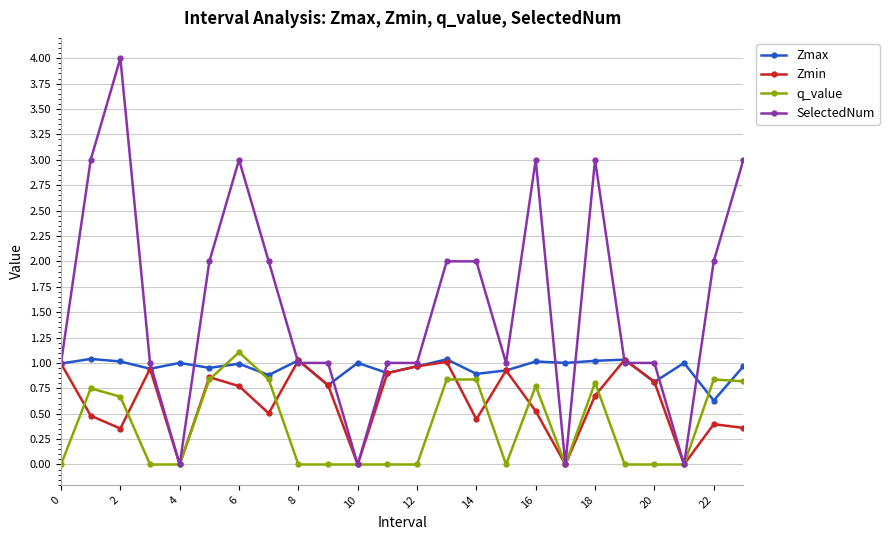

What is the maximum value shown in the chart?

4.0